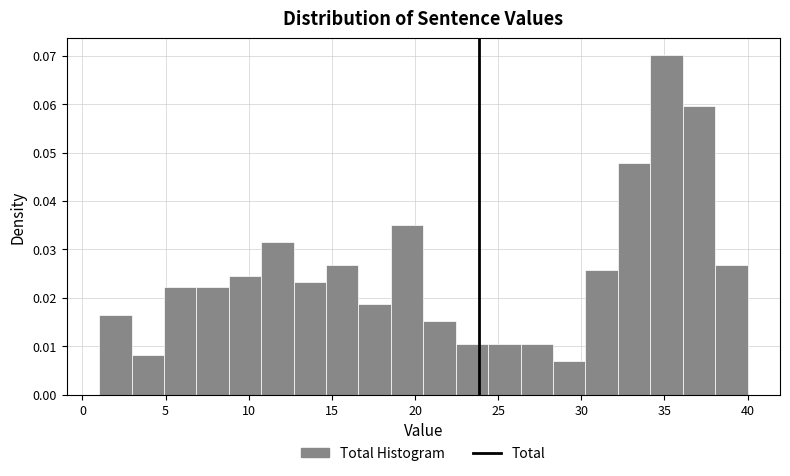

Around what value on the x-axis is the tallest bar? Give the approximate position of its centre, as read against the axis.

35.0